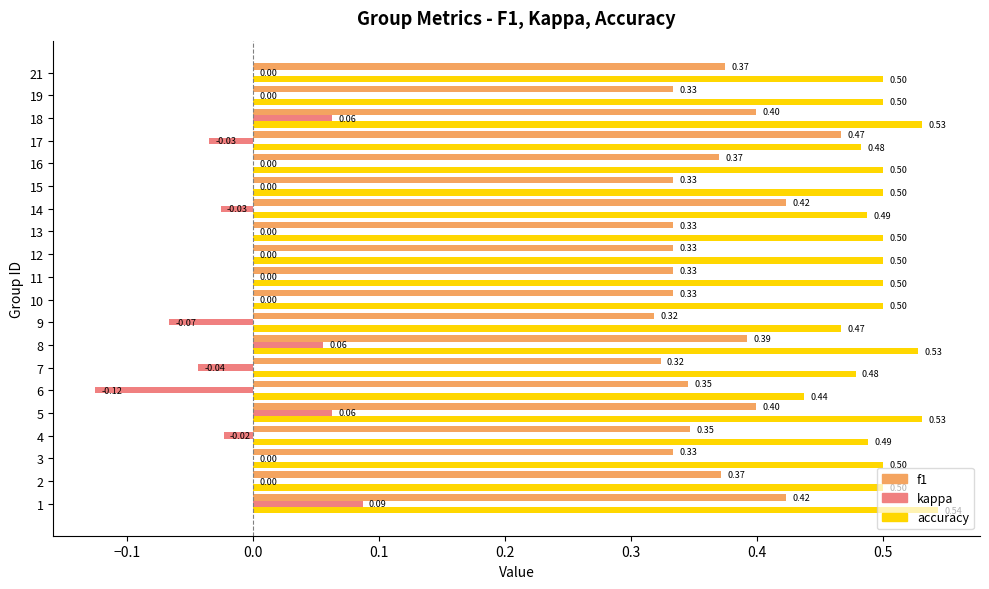

Which category has the highest value across all series?

1